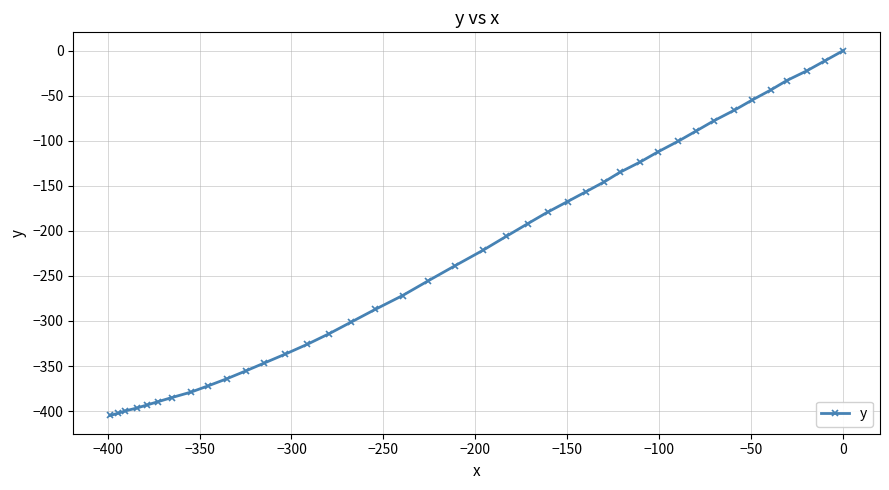

What is the smallest value displayed?

-404.9